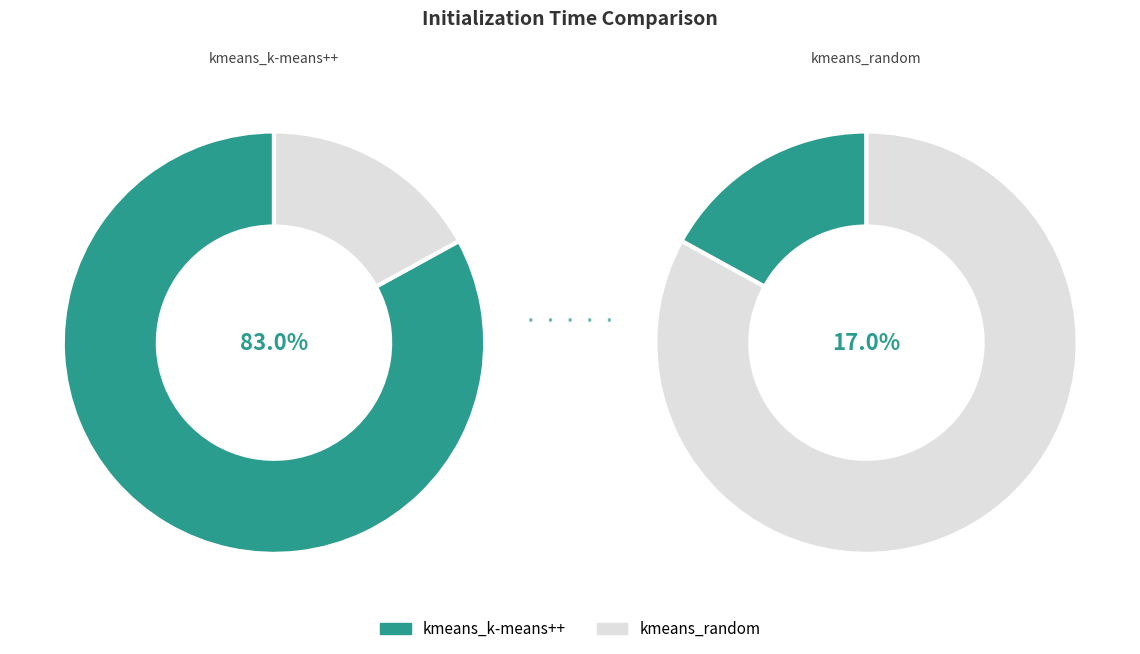

Is it true that kmeans_k-means++ is 78% of the pie?

False